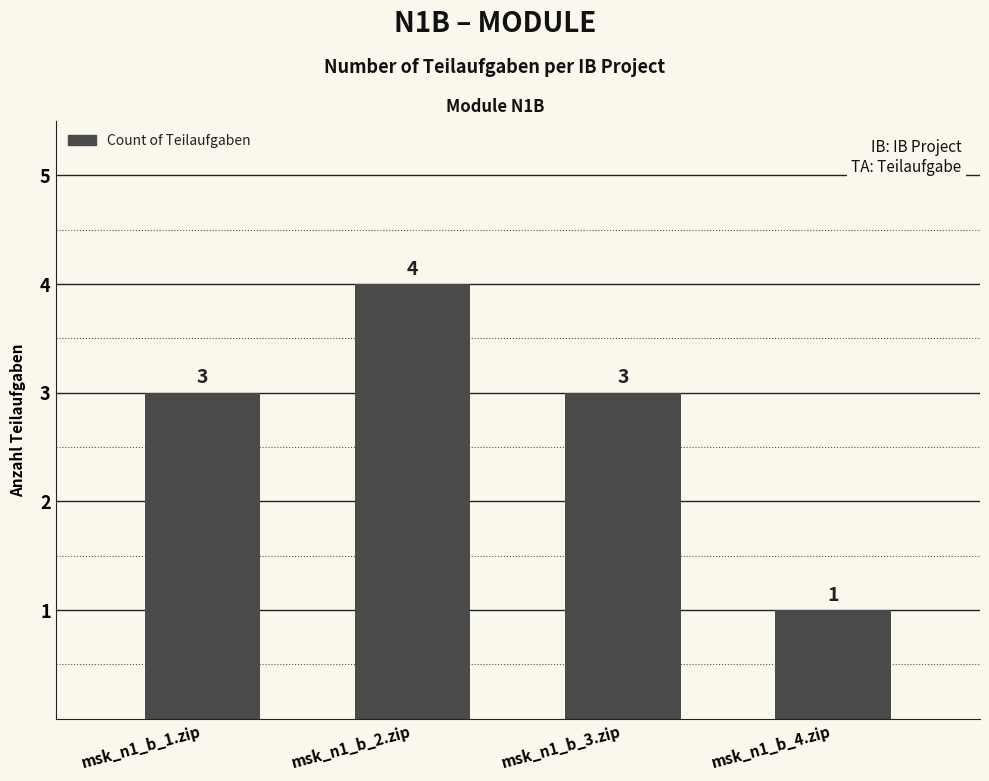

How many categories are shown in the chart?

4